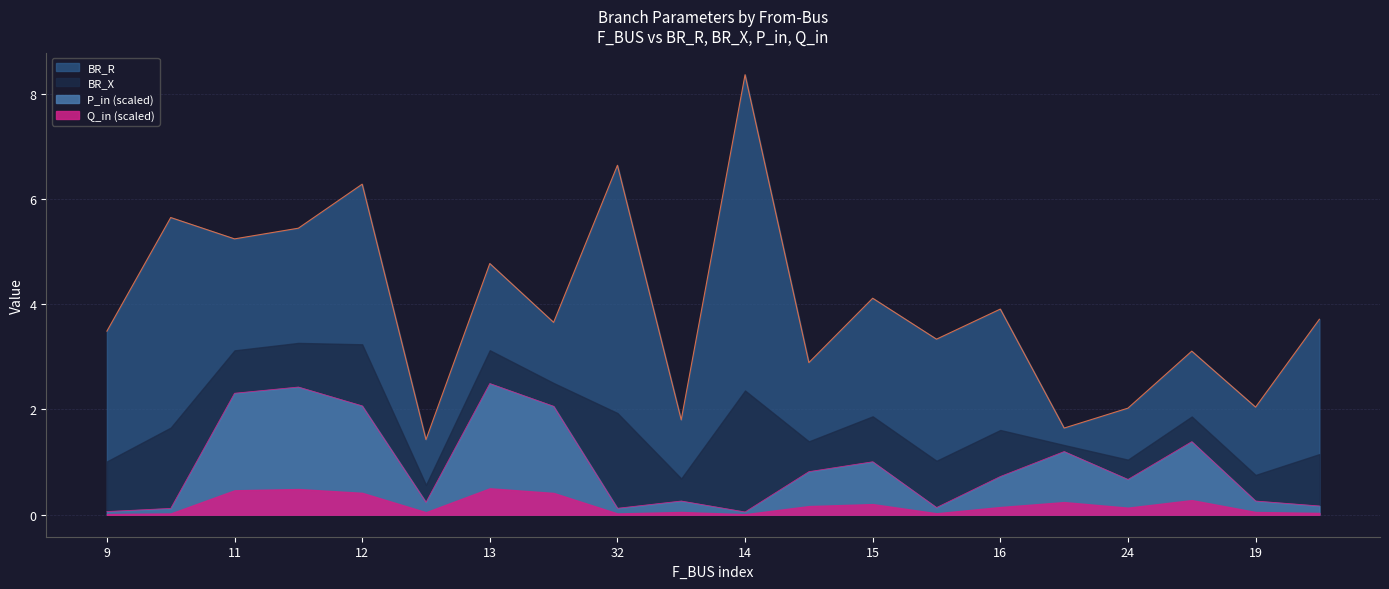

What is the sum of the BR_R values at 17 and 19?

2.9